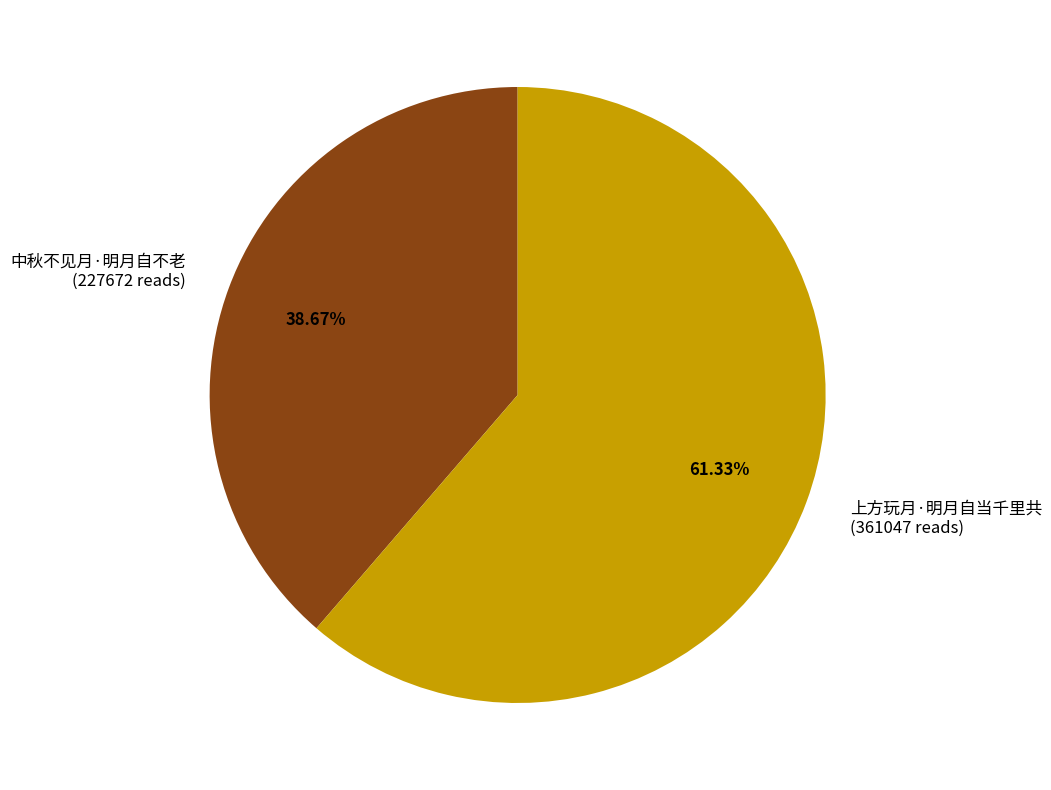

Does 中秋不见月·明月自不老 represent more than half of the total?

No